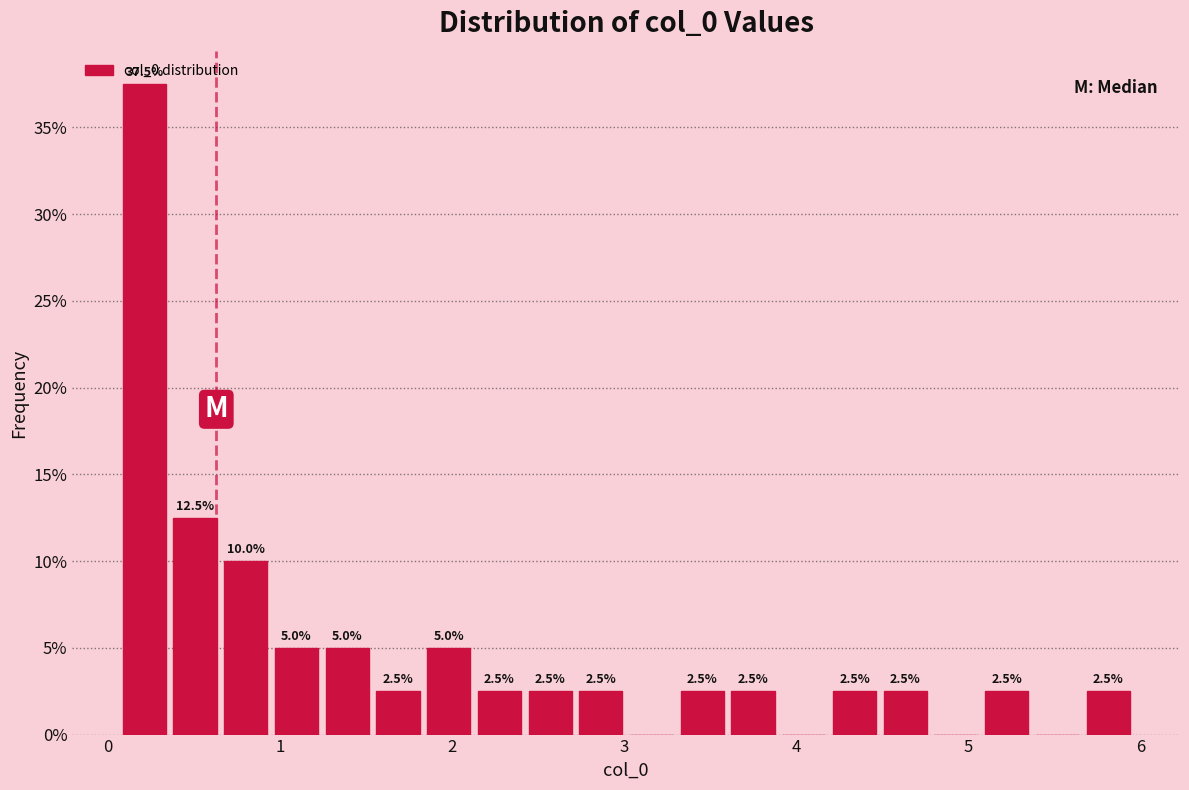

Around what value on the x-axis is the tallest bar? Give the approximate position of its centre, as read against the axis.

0.2